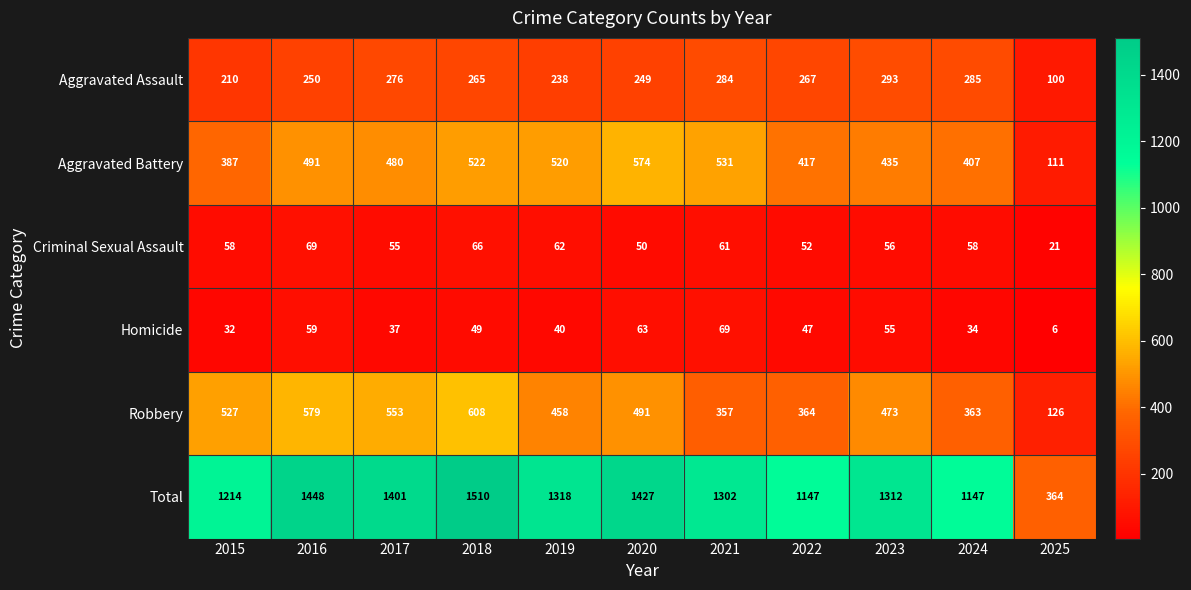

Which series has the widest spread of values?

Total